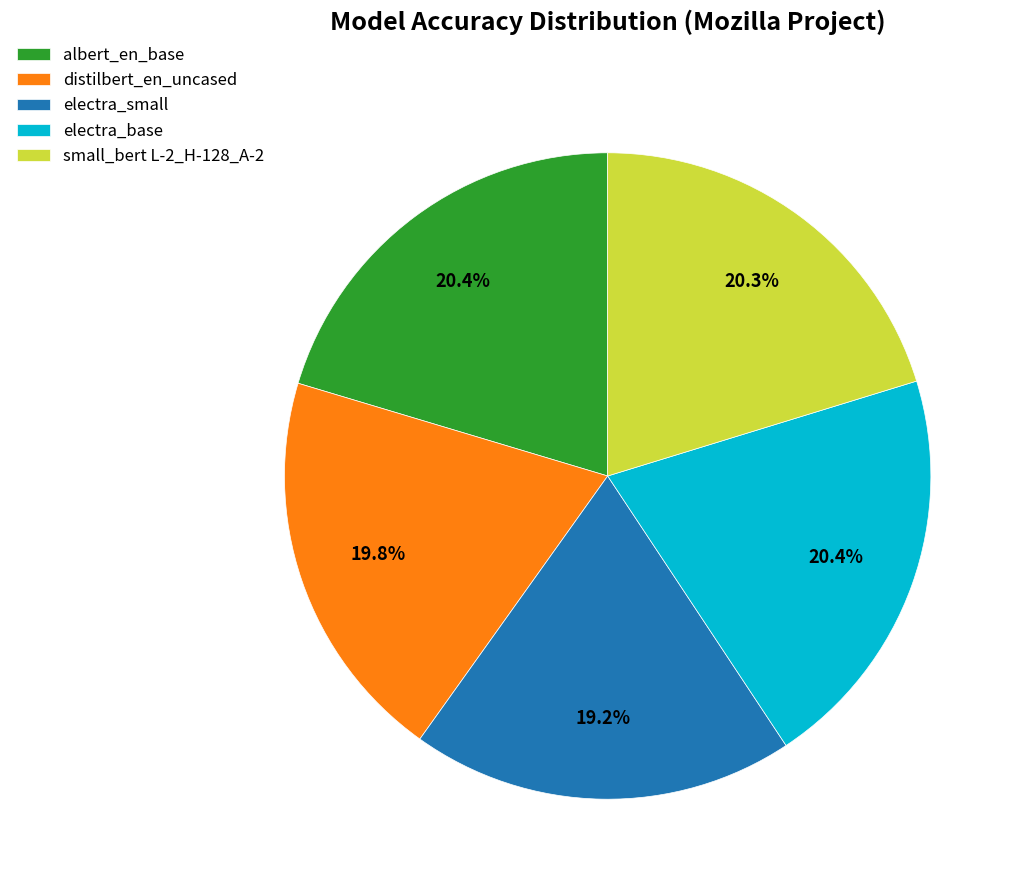

Is electra_base the majority of the pie?

No